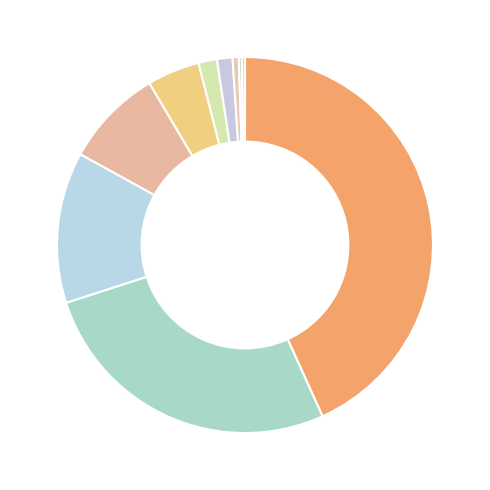

To the nearest percent, what is the average slice percentage?

10%